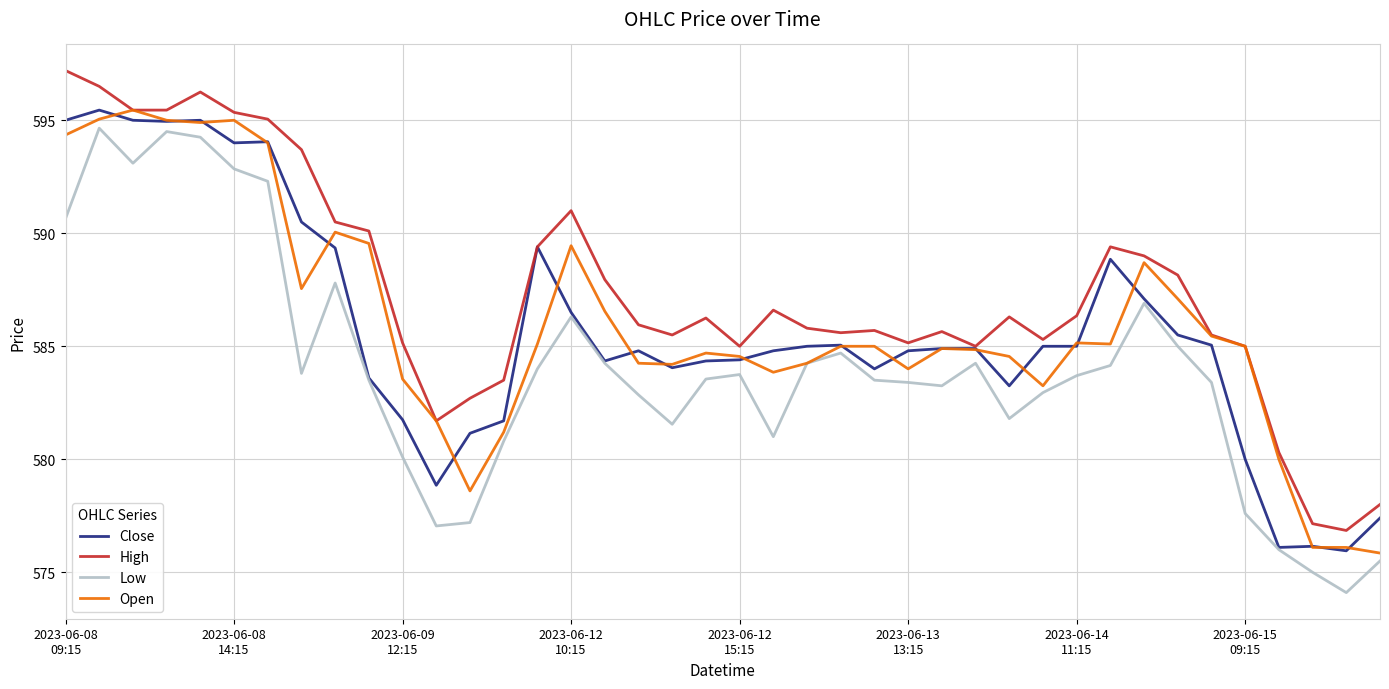

What is the minimum value for Open?

575.9